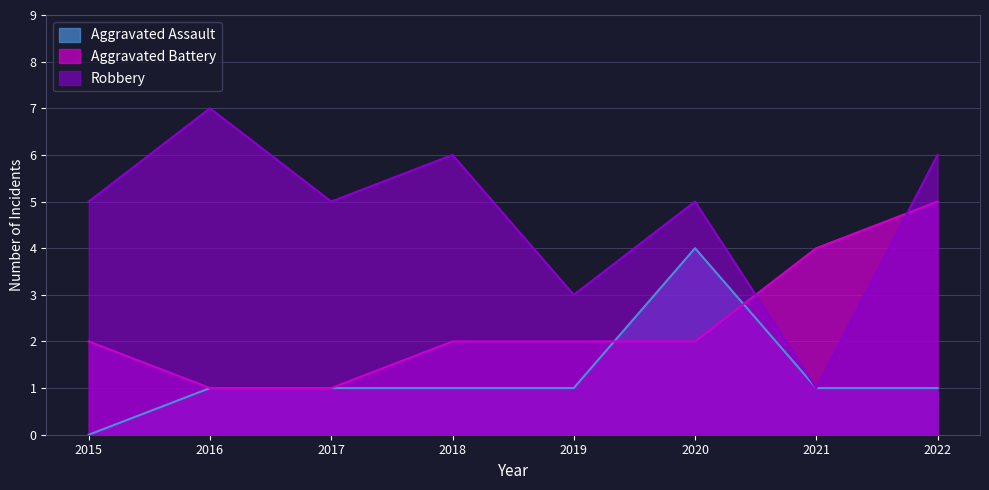

Reading left to right, what are all the values shown in this chart?

Aggravated Assault: 0	1	1	1	1	4	1	1
Aggravated Battery: 2	1	1	2	2	2	4	5
Robbery: 5	7	5	6	3	5	1	6